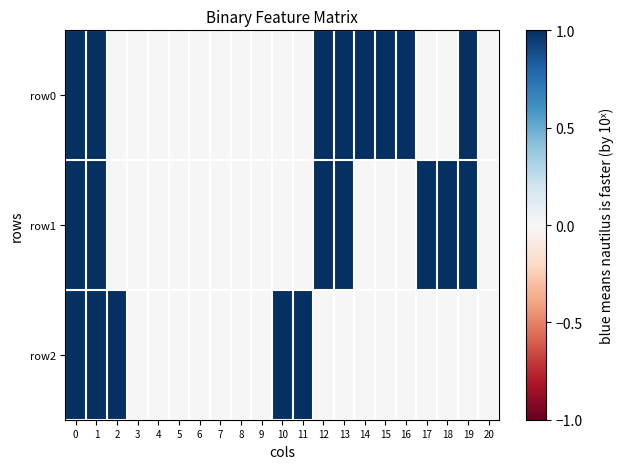

Between 10 and 15, which series saw the biggest shift?

row0